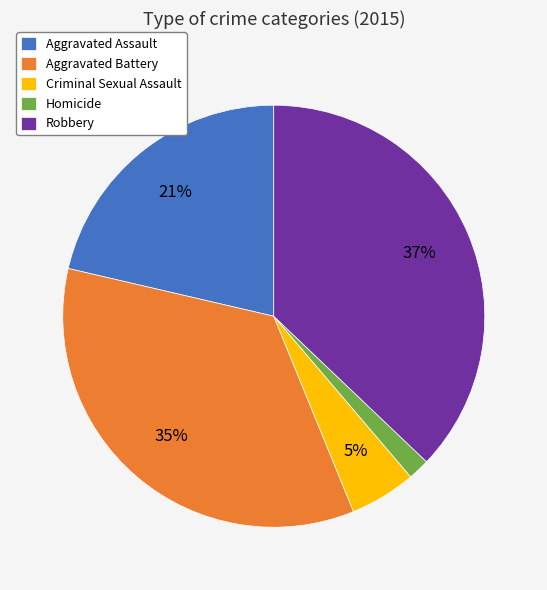

Is it true that Aggravated Battery is 35% of the pie?

True